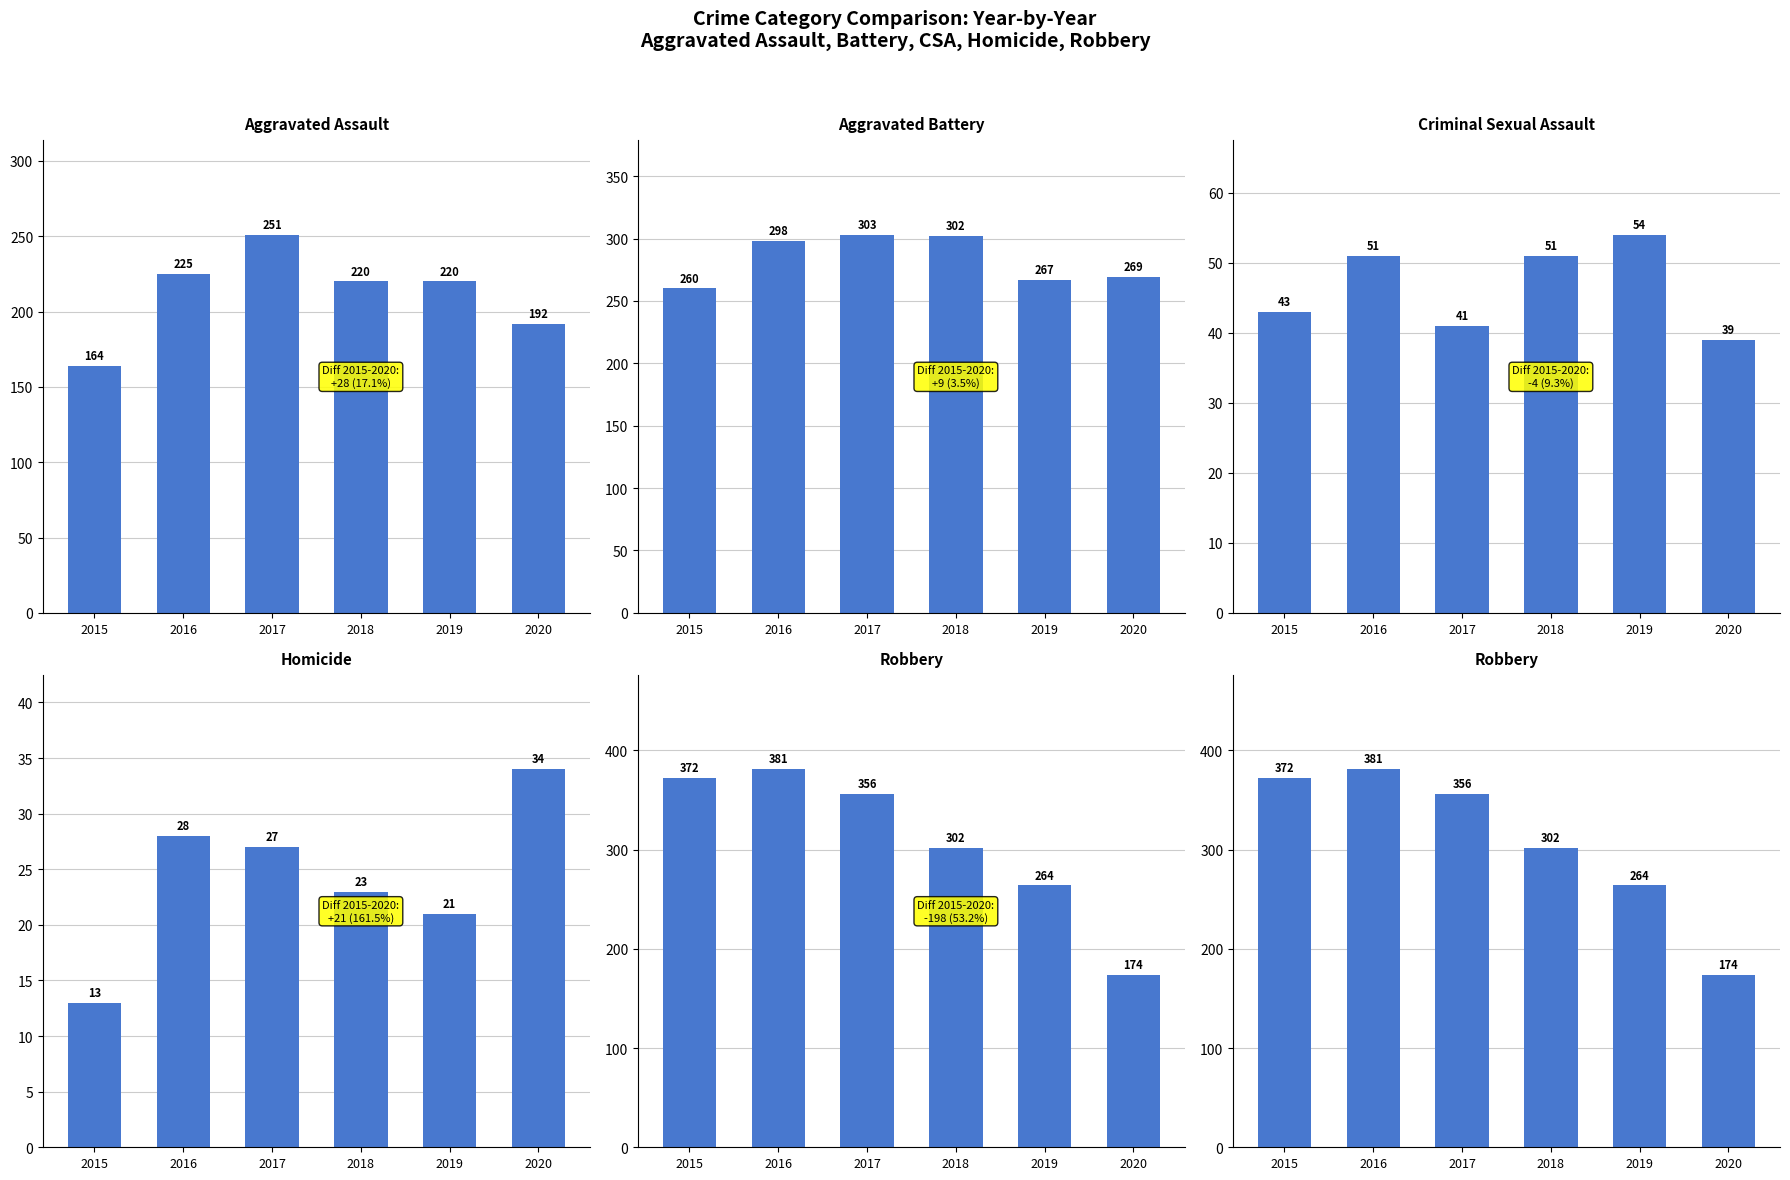

The Aggravated Battery series shows 298 at 2016. True or false?

True